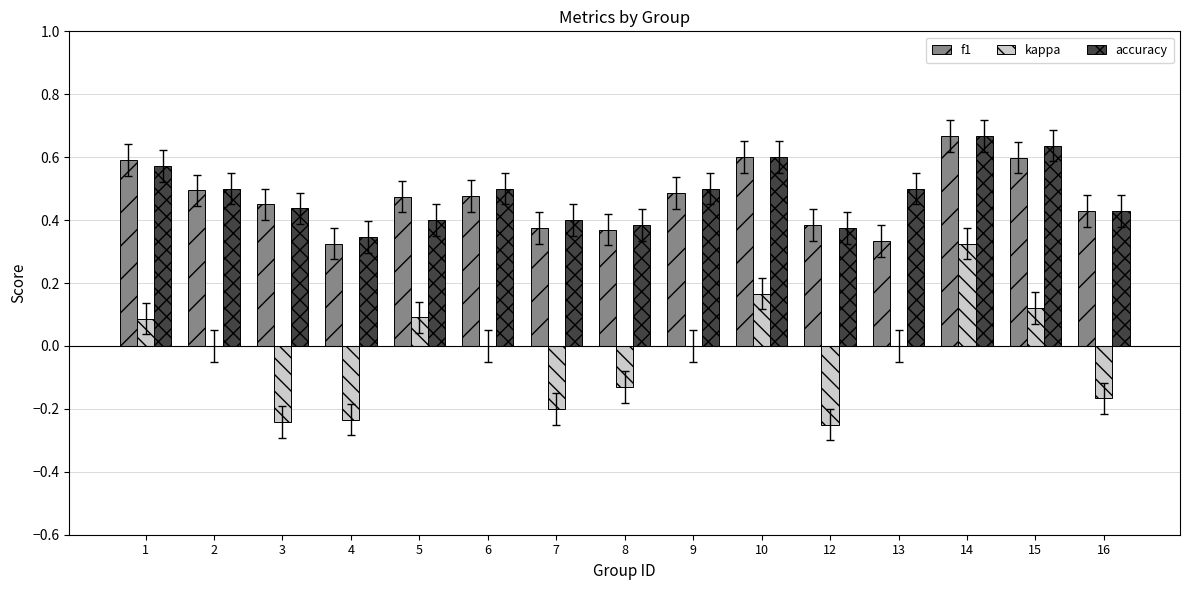

Between 10 and 13, which series saw the biggest shift?

f1